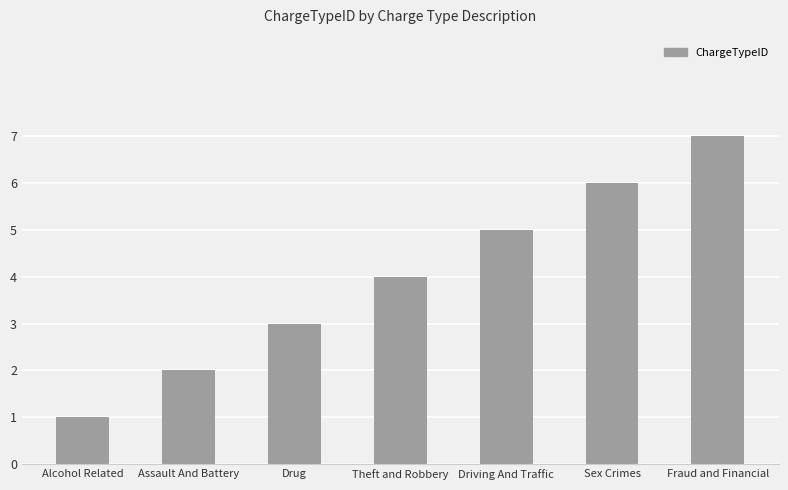

The value at Fraud and Financial is 2. True or false?

False